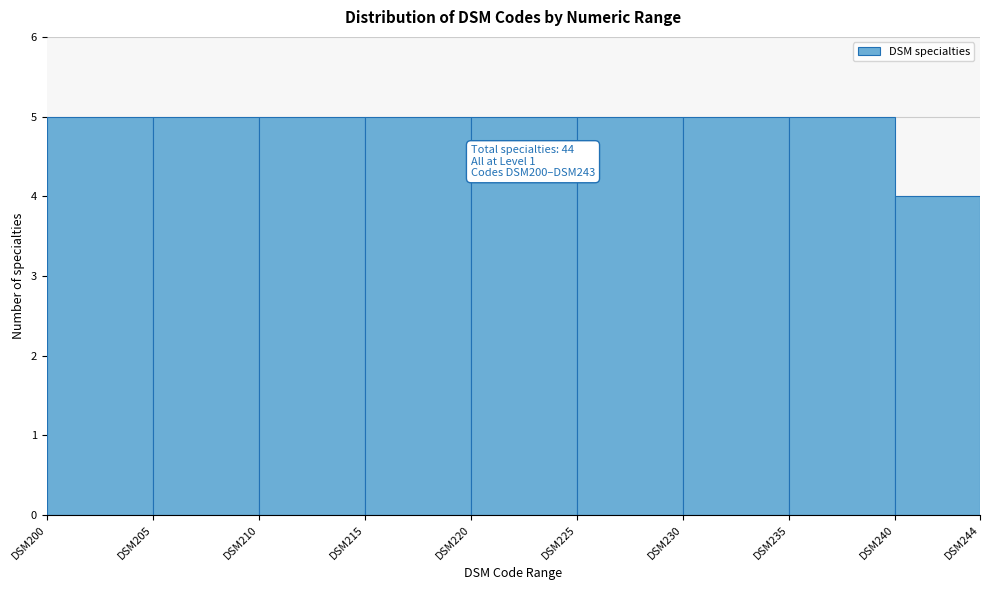

Reading right to left, list all the values displayed in this chart.

DSM240=4	DSM235=5	DSM230=5	DSM225=5	DSM220=5	DSM215=5	DSM210=5	DSM205=5	DSM200=5